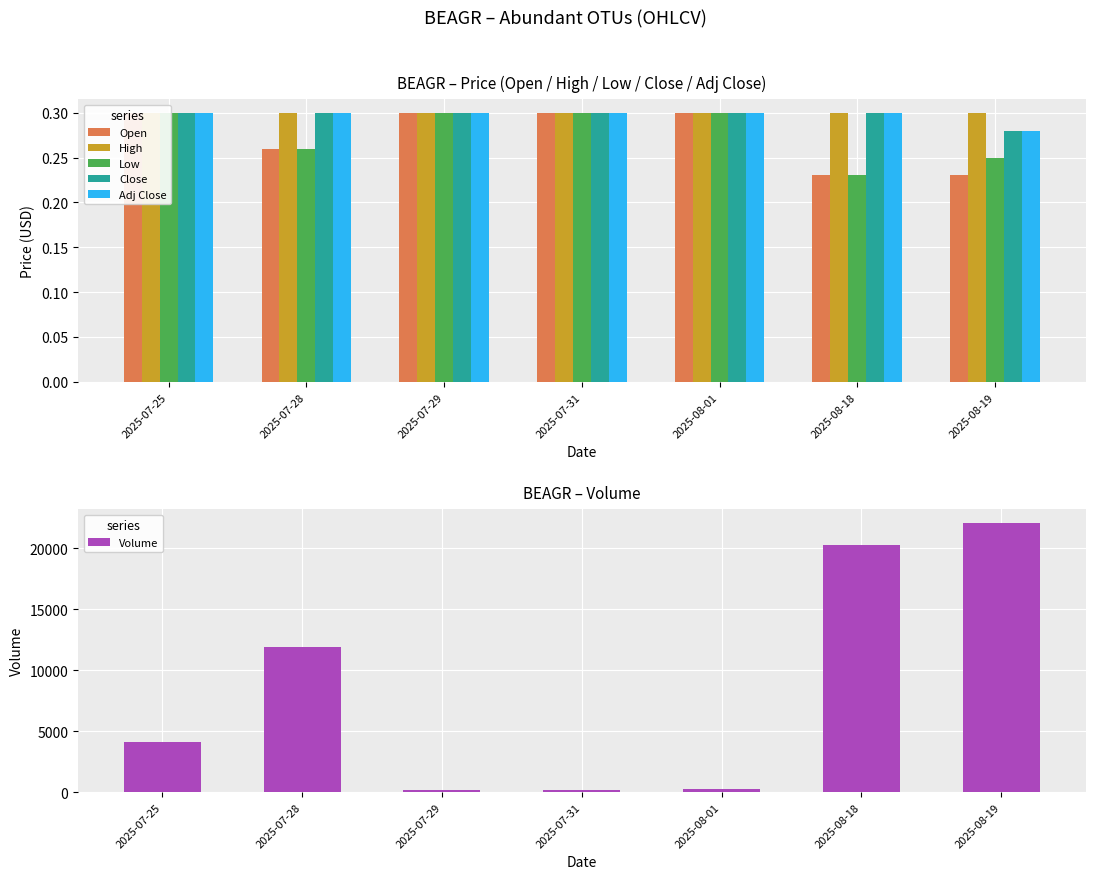

What are all the series names shown in the legend?

Open, High, Low, Close, Adj Close, Volume